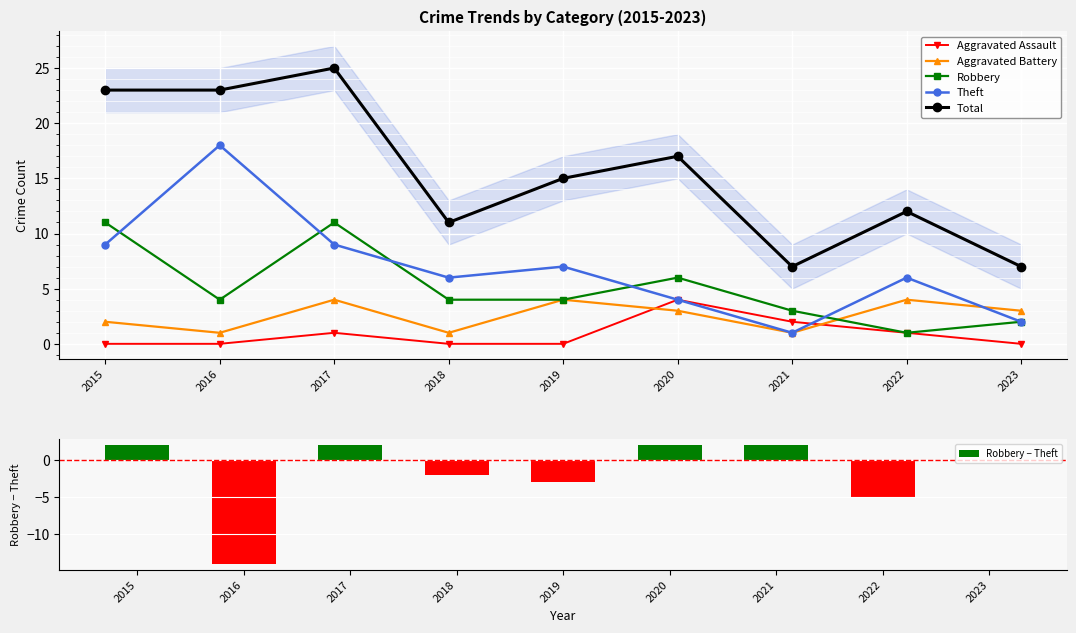

Reading right to left, what are all the values shown in this chart?

Aggravated Assault: 0	1	2	4	0	0	1	0	0
Aggravated Battery: 3	4	1	3	4	1	4	1	2
Robbery: 2	1	3	6	4	4	11	4	11
Theft: 2	6	1	4	7	6	9	18	9
Total: 7	12	7	17	15	11	25	23	23
Robbery − Theft: 0	-5	2	2	-3	-2	2	-14	2